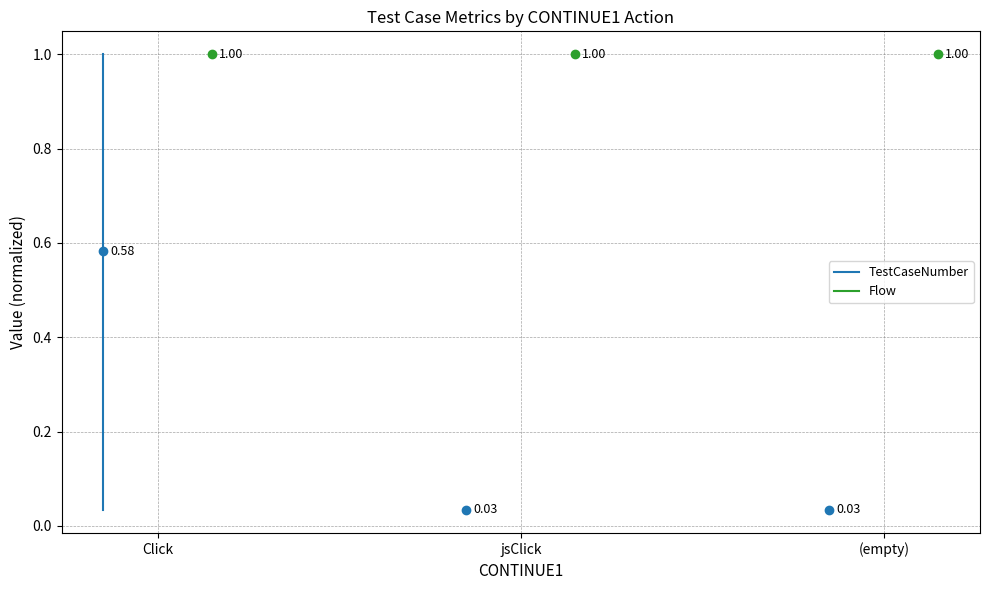

List the series in order of their peak value, lowest first.

TestCaseNumber, Flow